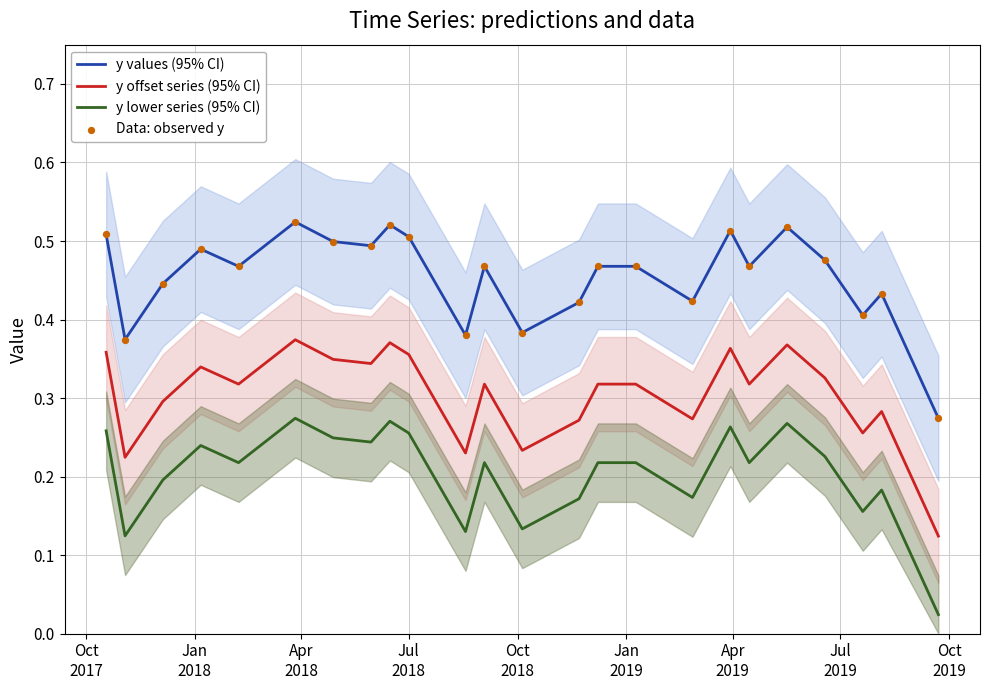

Which series has the widest spread of Y values?

y values (95% CI)